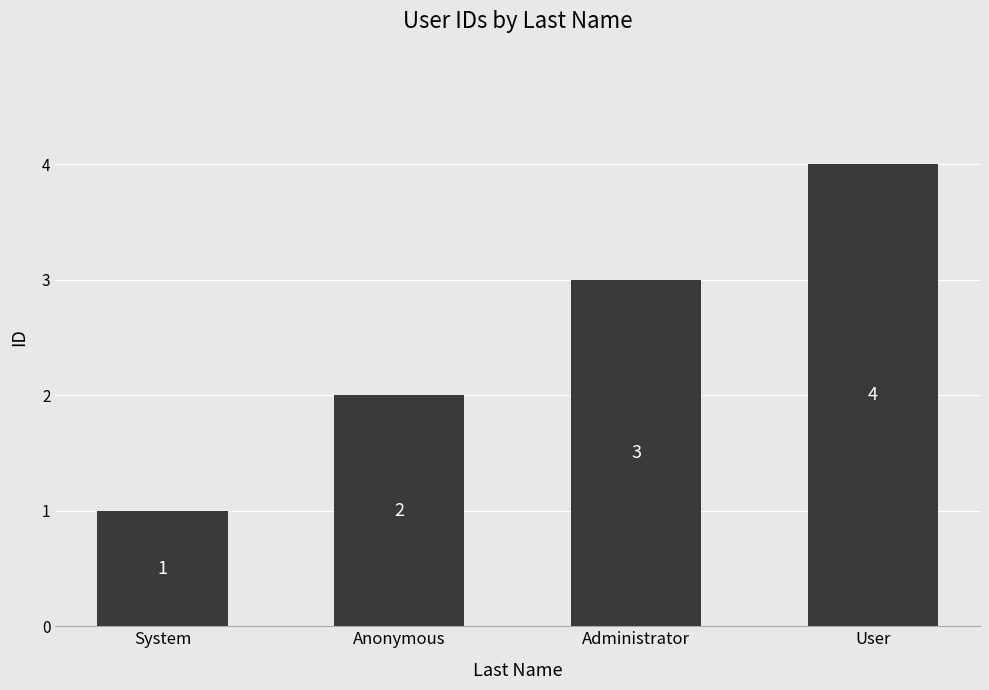

Between System and Administrator, which is larger?

Administrator